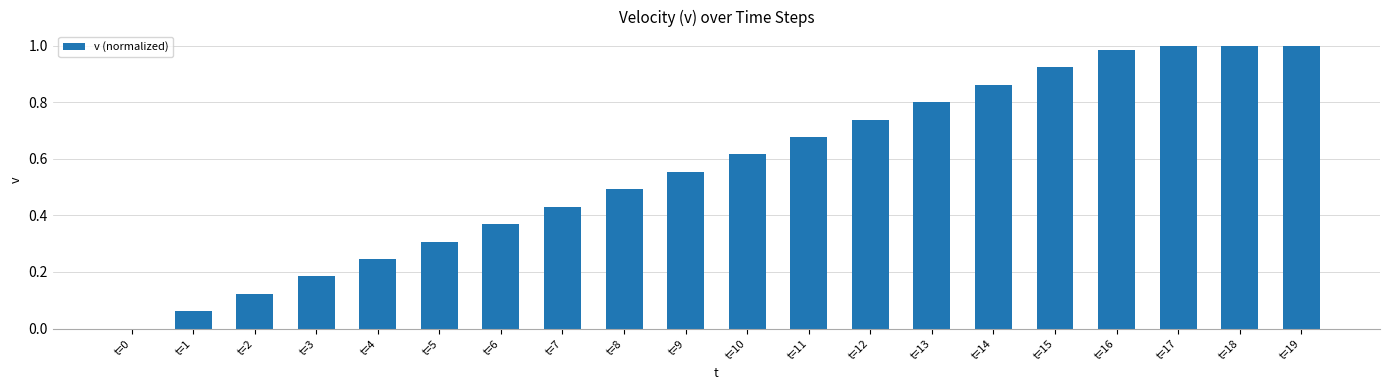

Where is the data nearest to the value 0?

t=0